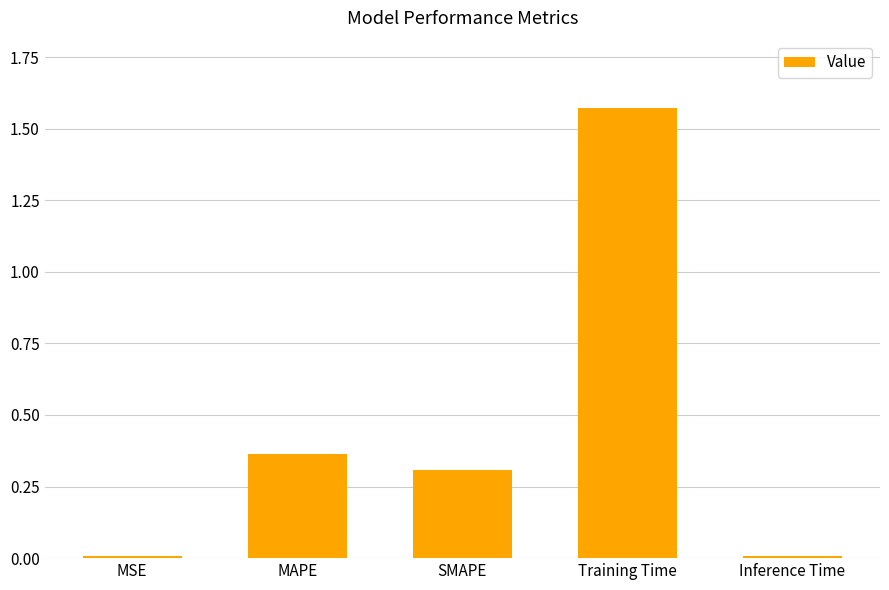

Does the chart contain stacked bars?

No